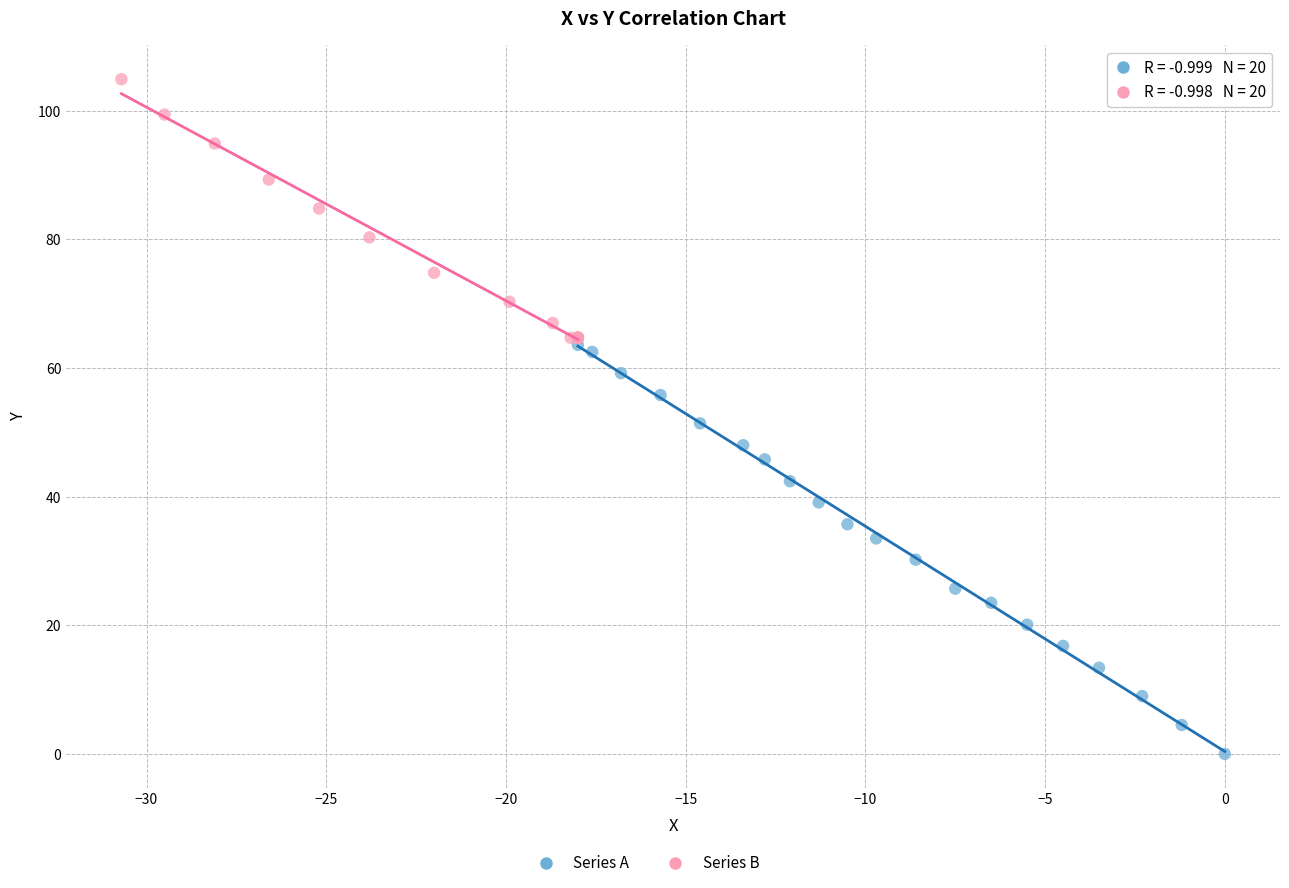

Which series reaches the minimum Y coordinate?

Series A